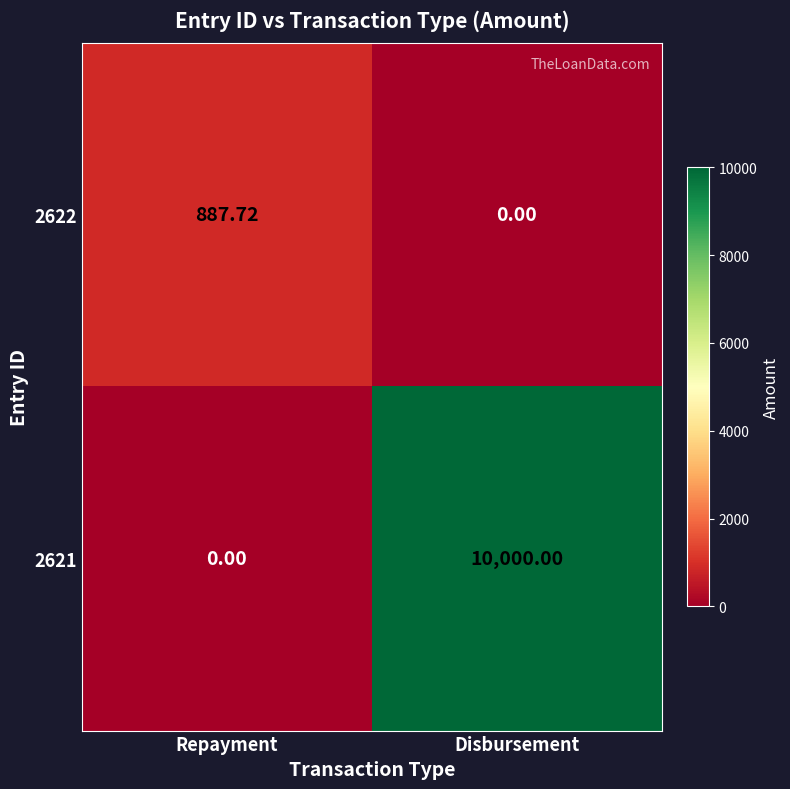

At which label does 2621 reach its minimum?

Repayment